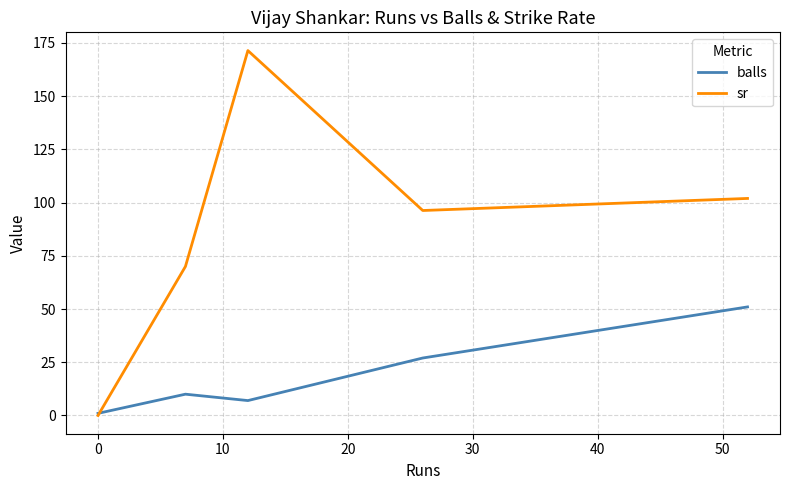

Rank the series by their maximum value, from lowest to highest.

balls, sr